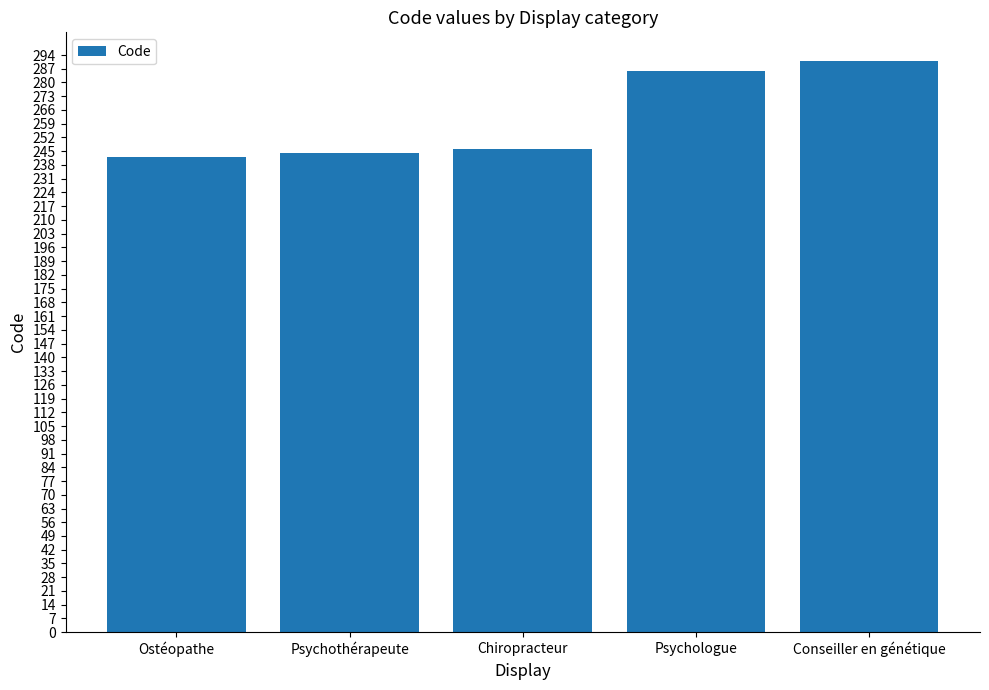

Are the bars grouped side by side (vs. stacked)?

No